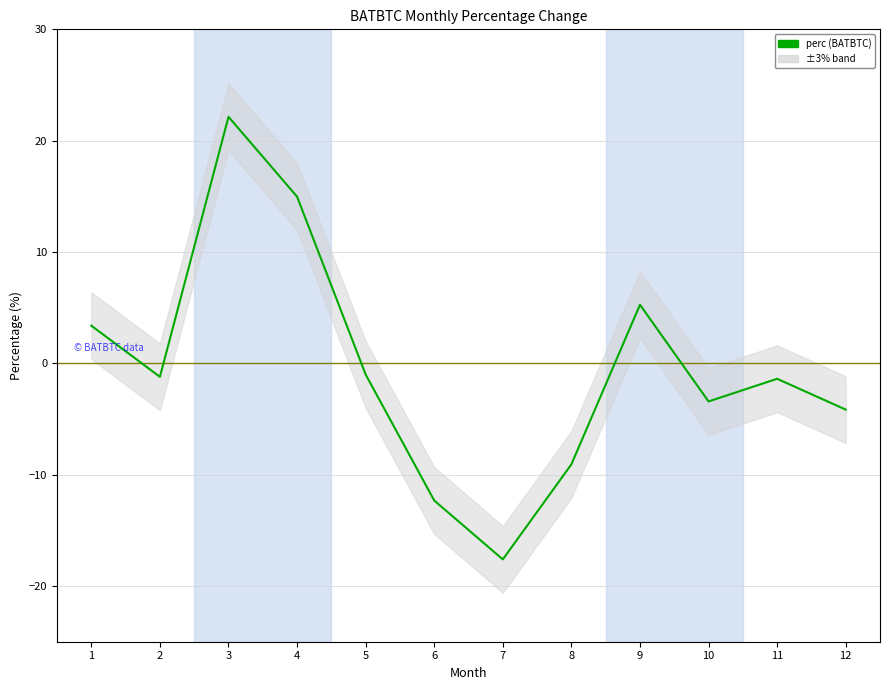

The value at 3 is 22.1. True or false?

True